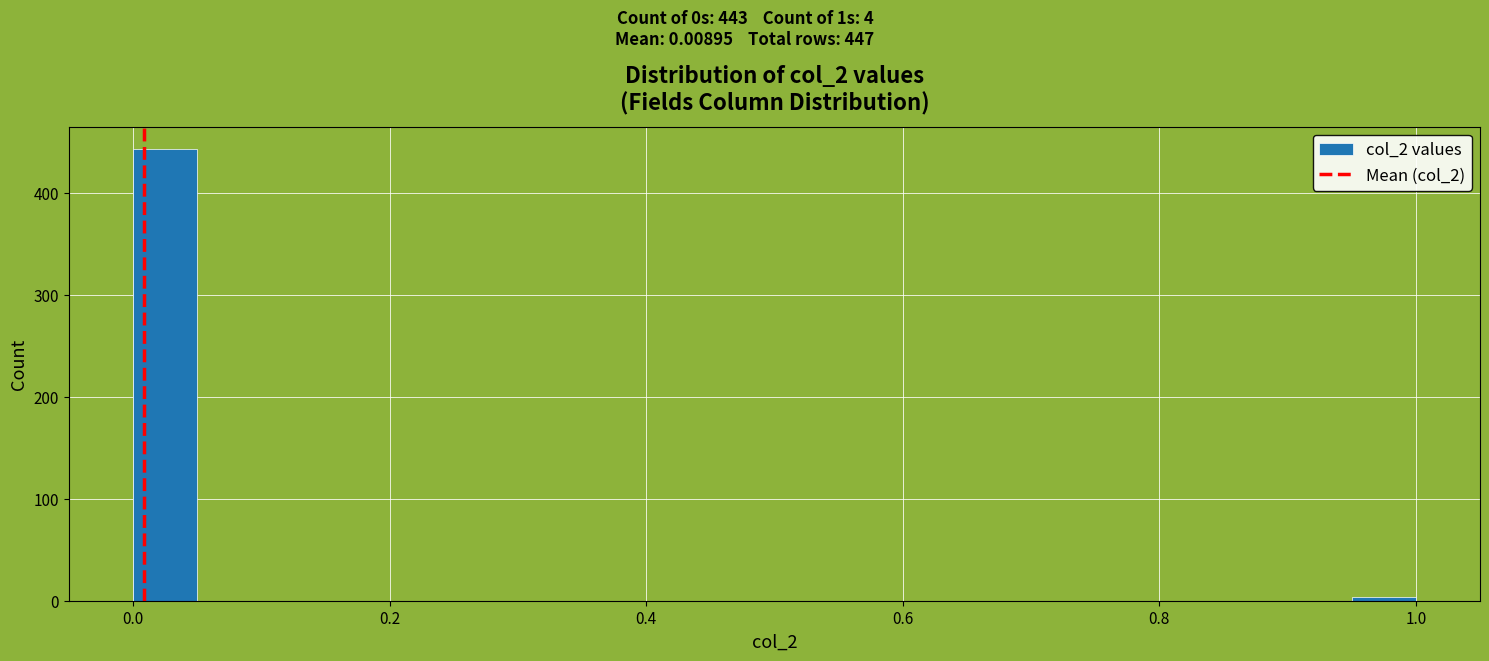

Read against the x-axis, roughly where is the centre of the tallest bar?

0.02